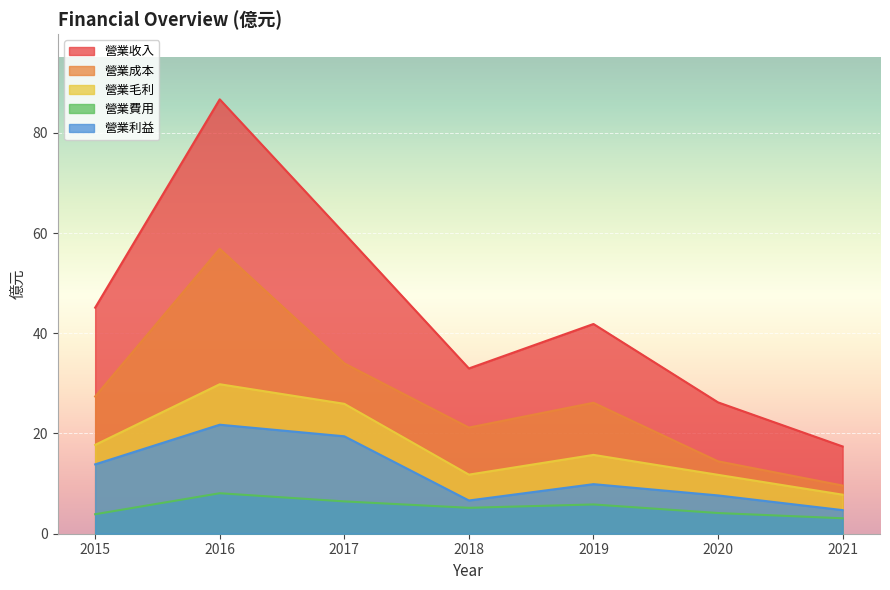

Is it true that 營業收入 equals 33.0 at 2018?

True